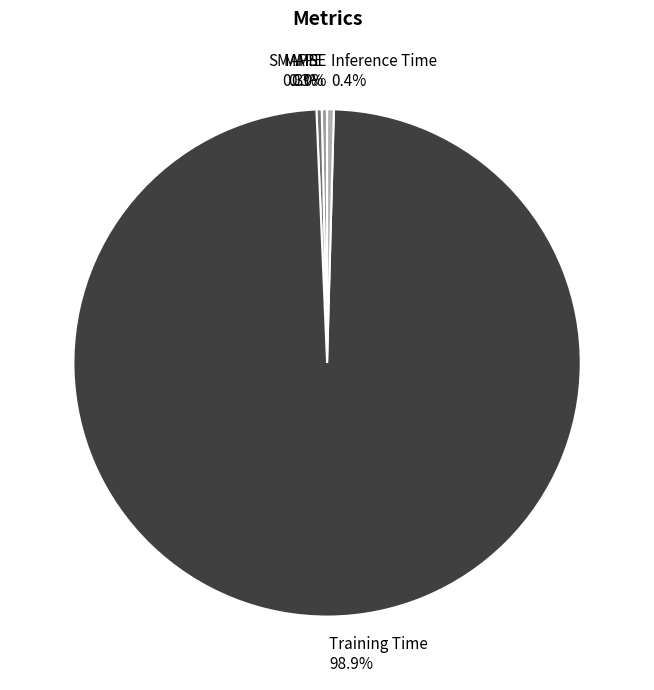

How much of the chart is everything except Inference Time?

99.6%